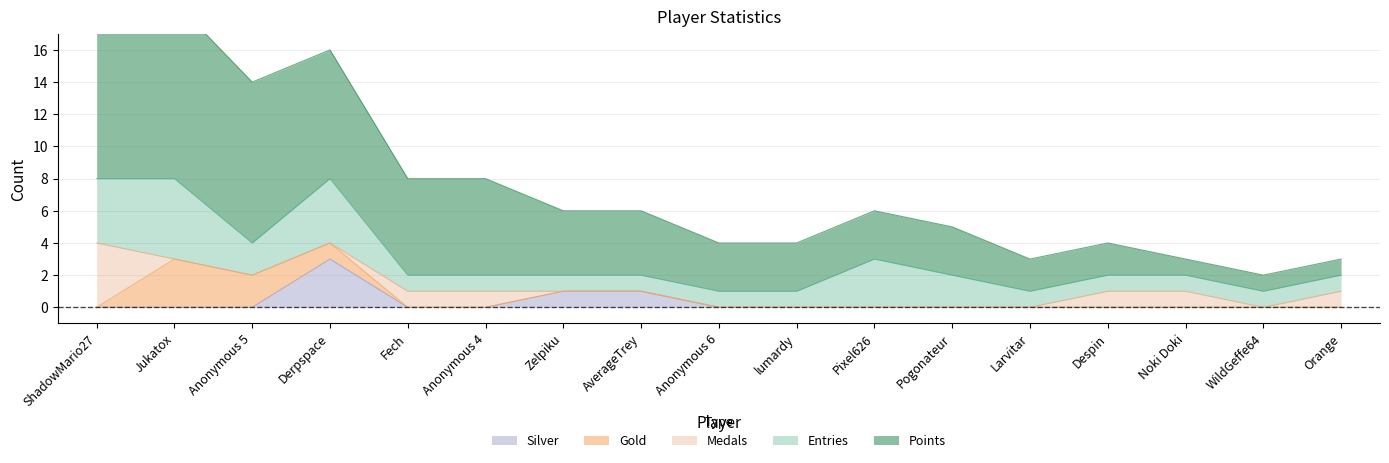

What is the difference between the maximum and minimum values in the Silver series?

3